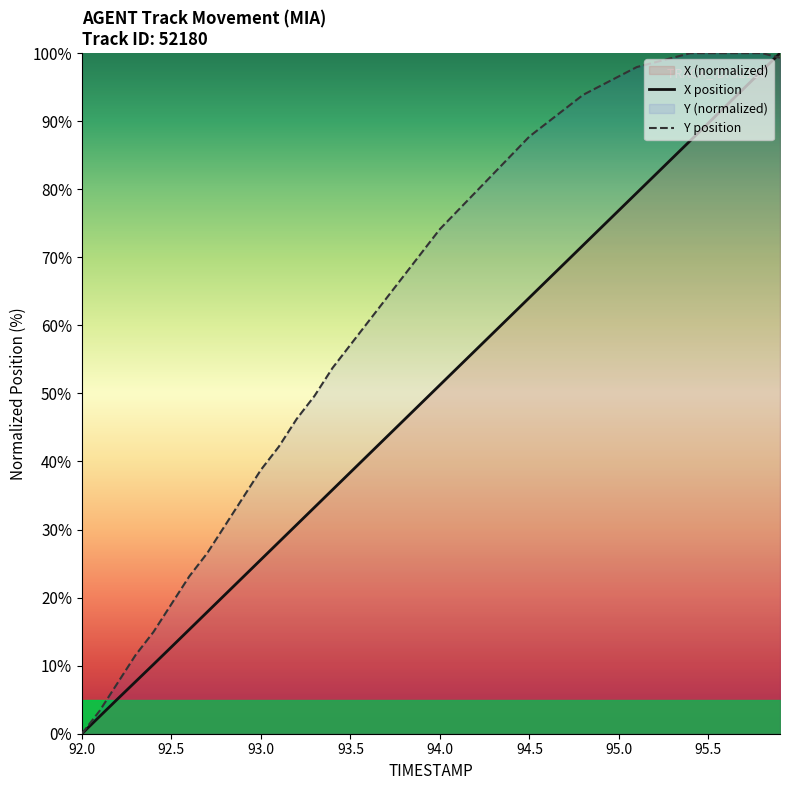

How many data points does each series have?

40